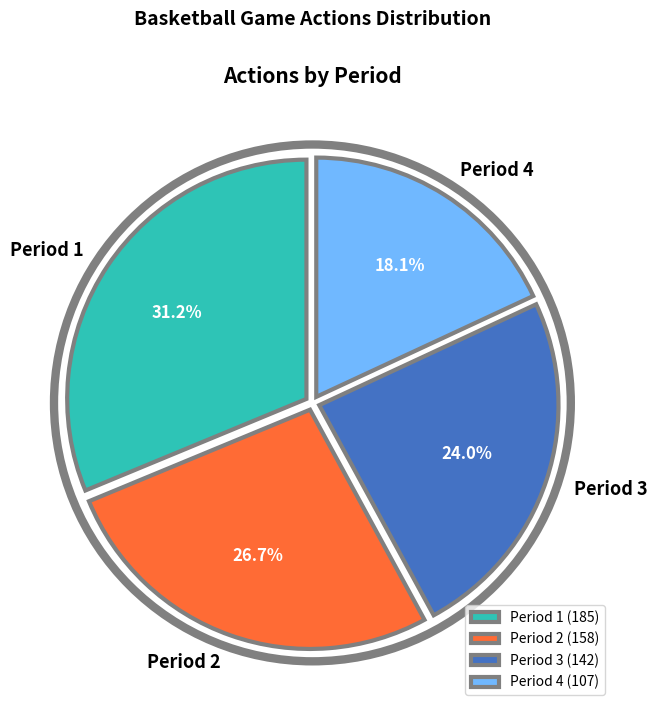

Approximately how many times larger is the value at Period 3 compared to Period 4?

1.3